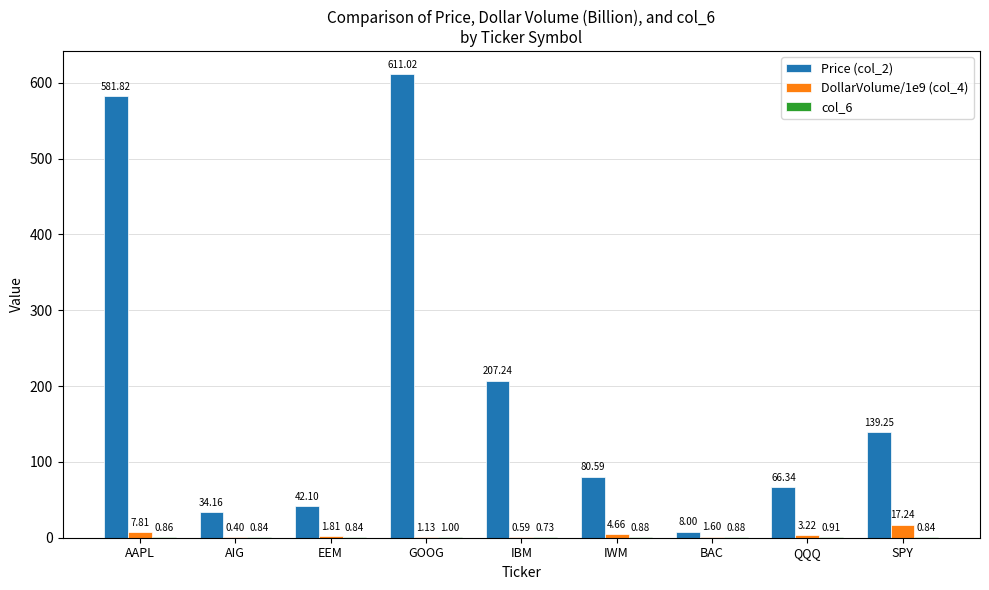

Which label corresponds to the largest value in the chart?

GOOG